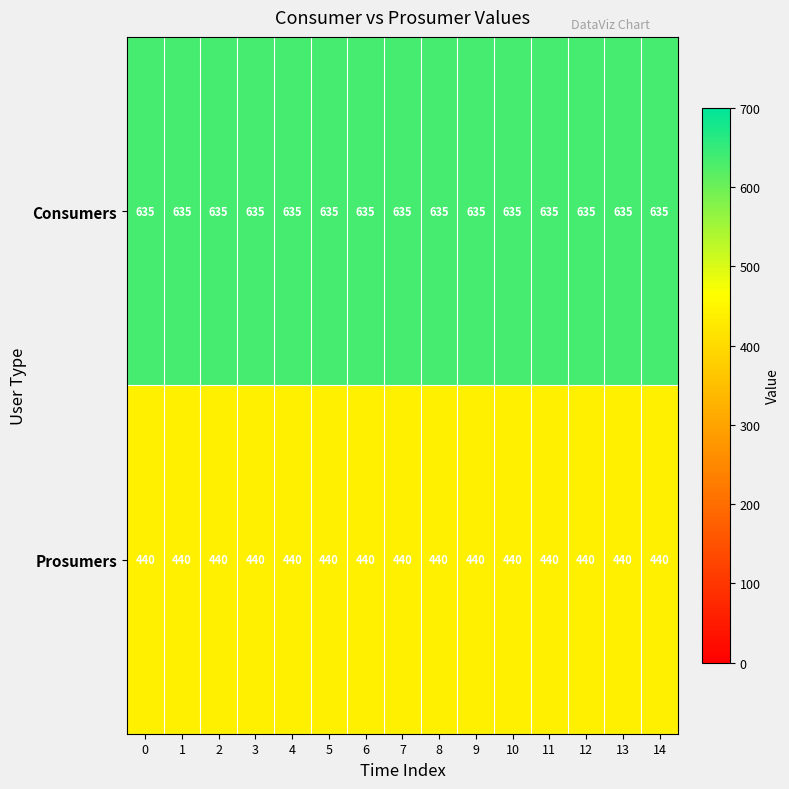

What is the maximum value for Prosumers?

440